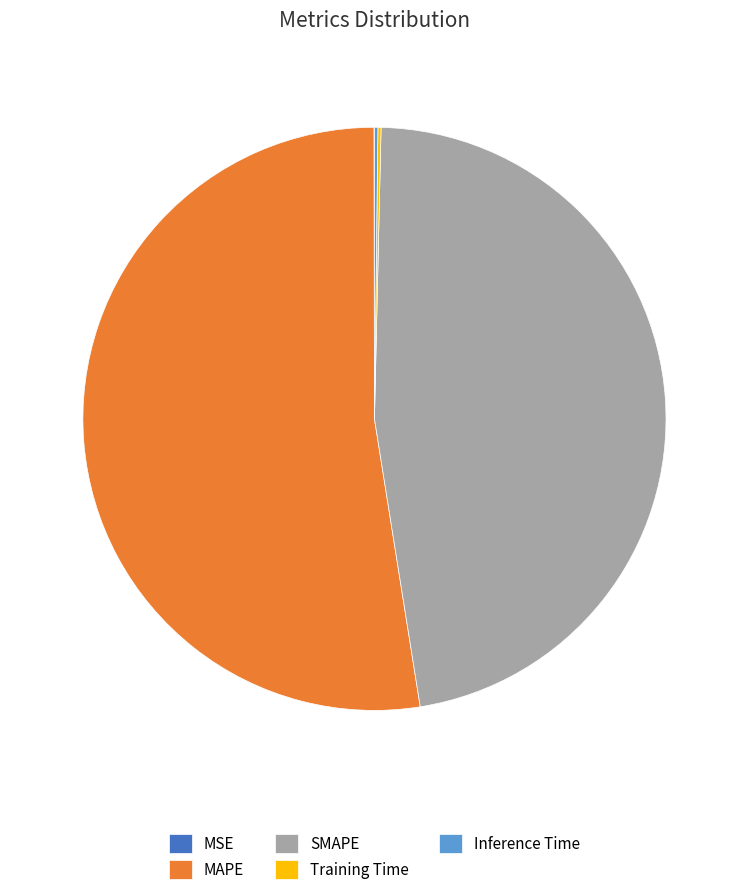

Which slice is the largest?

MAPE